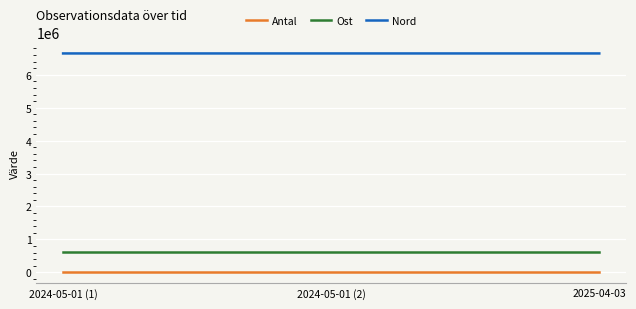

What is the sum of the Nord values at 2025-04-03 and 2024-05-01 (1)?

13296807